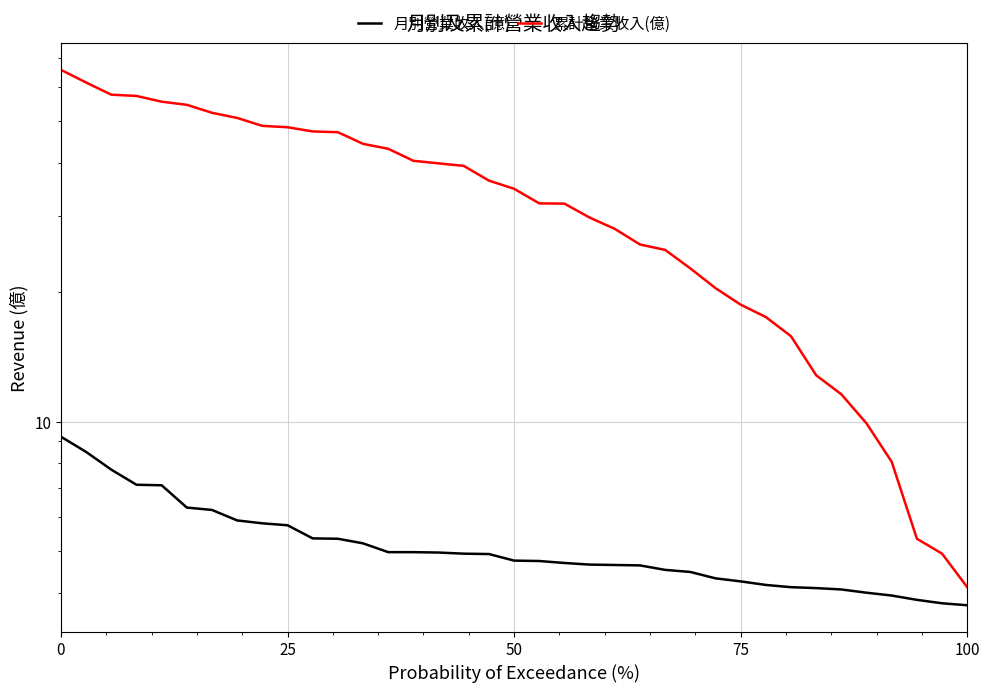

True or false: 累計營業收入(億) and 月別營業收入(億) intersect in this chart.

False